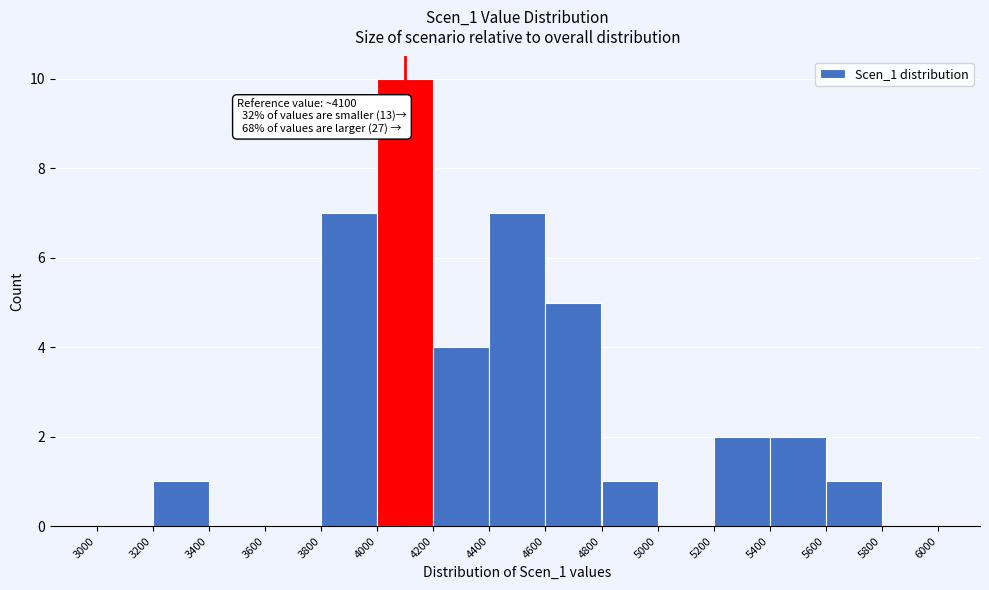

Which range on the x-axis has the tallest bar?

4000 to 4200